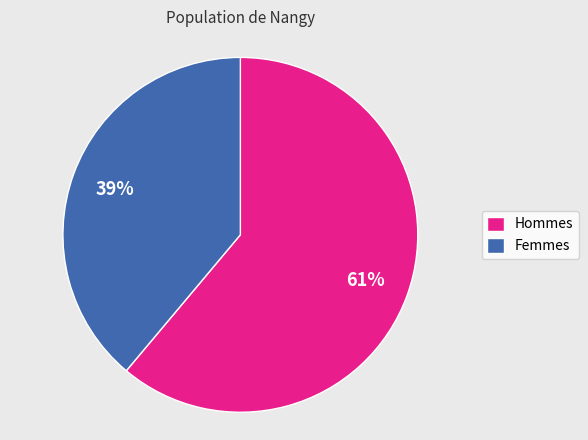

How many segments does this pie chart have?

2